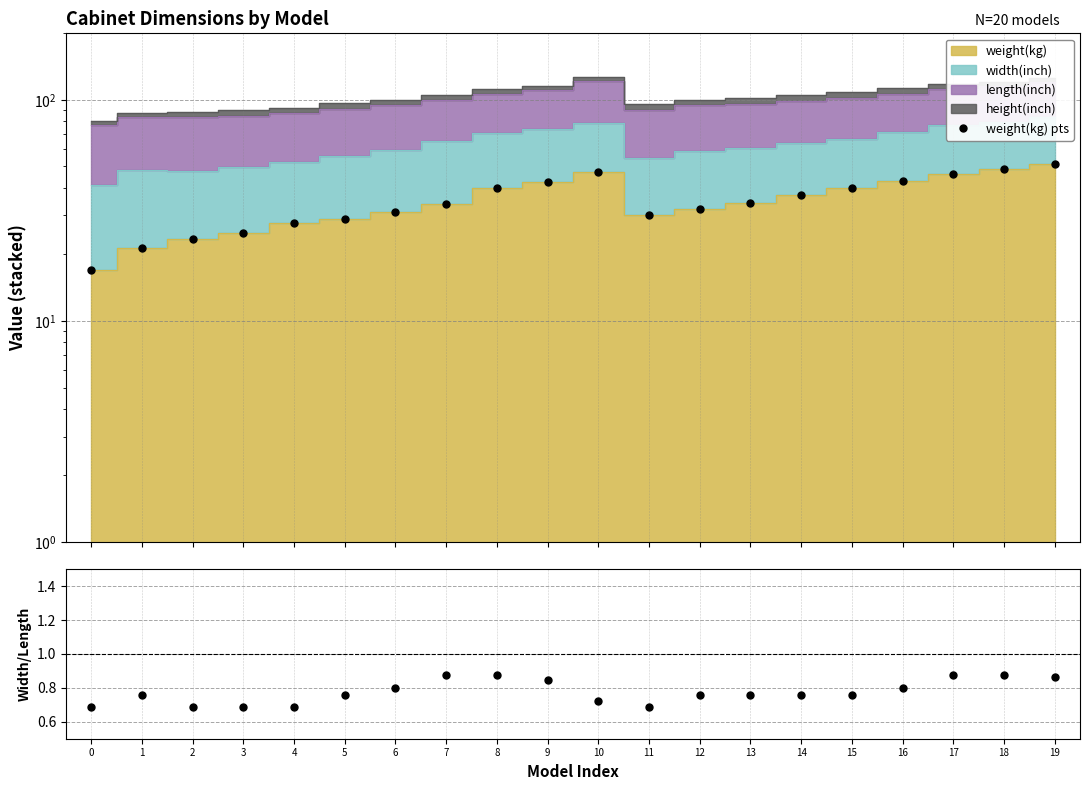

Which series has the largest range (max minus min)?

weight(kg) pts